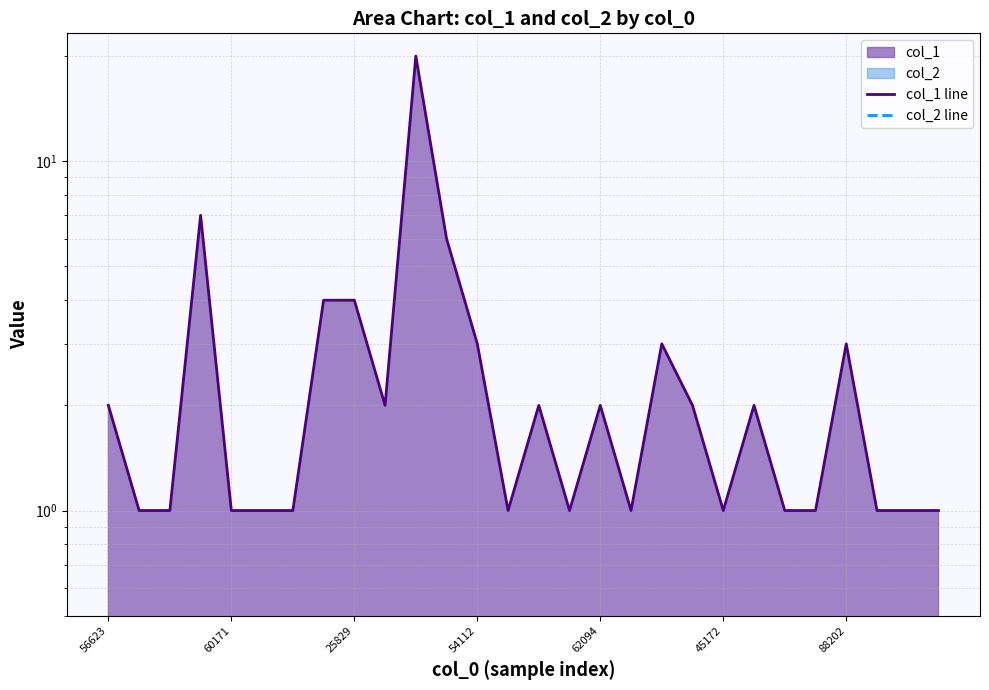

True or false: col_2 line and col_1 line intersect in this chart.

False